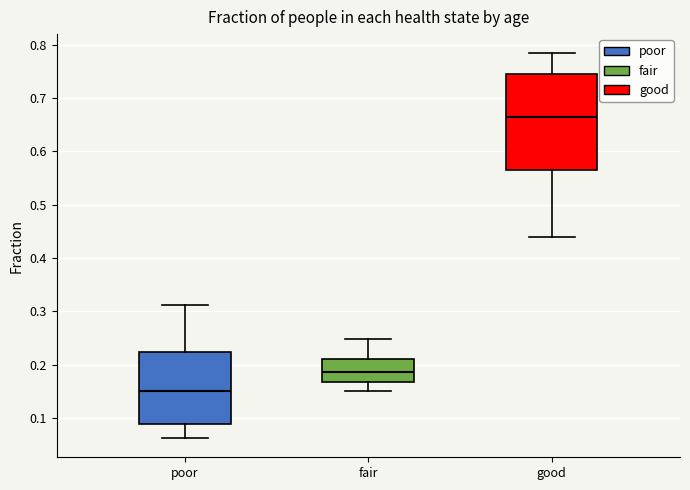

Where is the upper edge of the box for fair on the y-axis? The values are not printed on the chart, so give them approximately, as read against the axis.

0.21